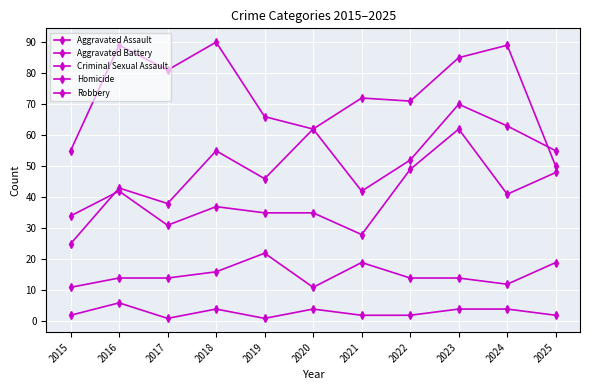

How many lines are shown in the chart?

5